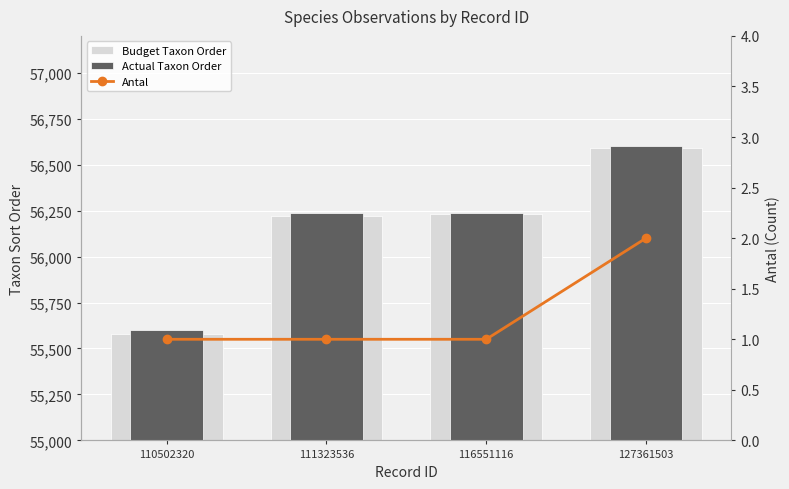

What is the average value of the Antal series?

1